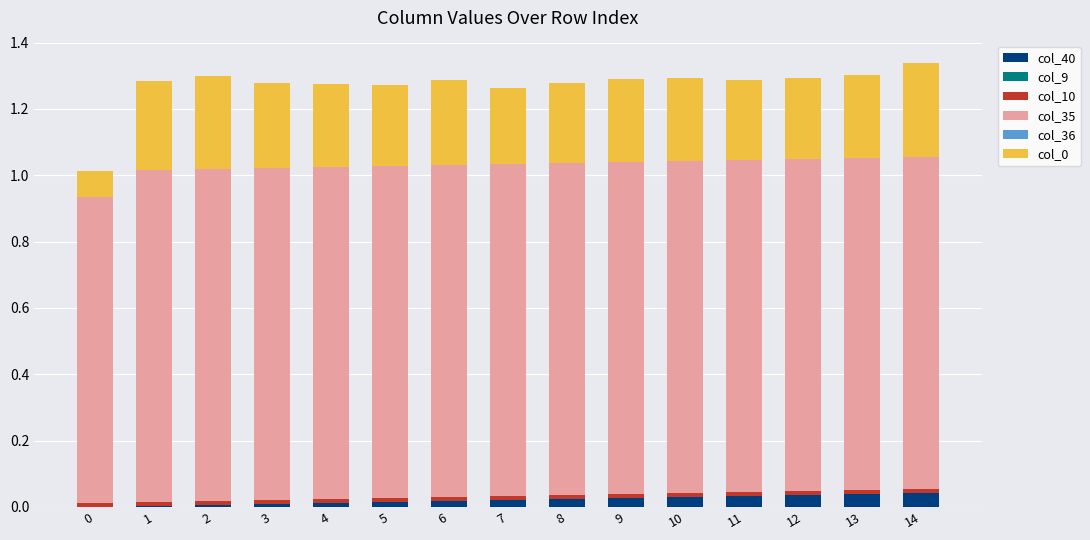

Rank the series by their maximum value, from lowest to highest.

col_9, col_36, col_10, col_40, col_0, col_35